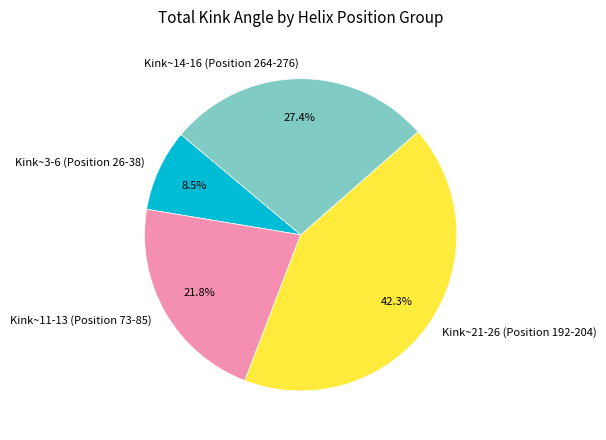

Does Kink~3-6 (Position 26-38) represent more than half of the total?

No